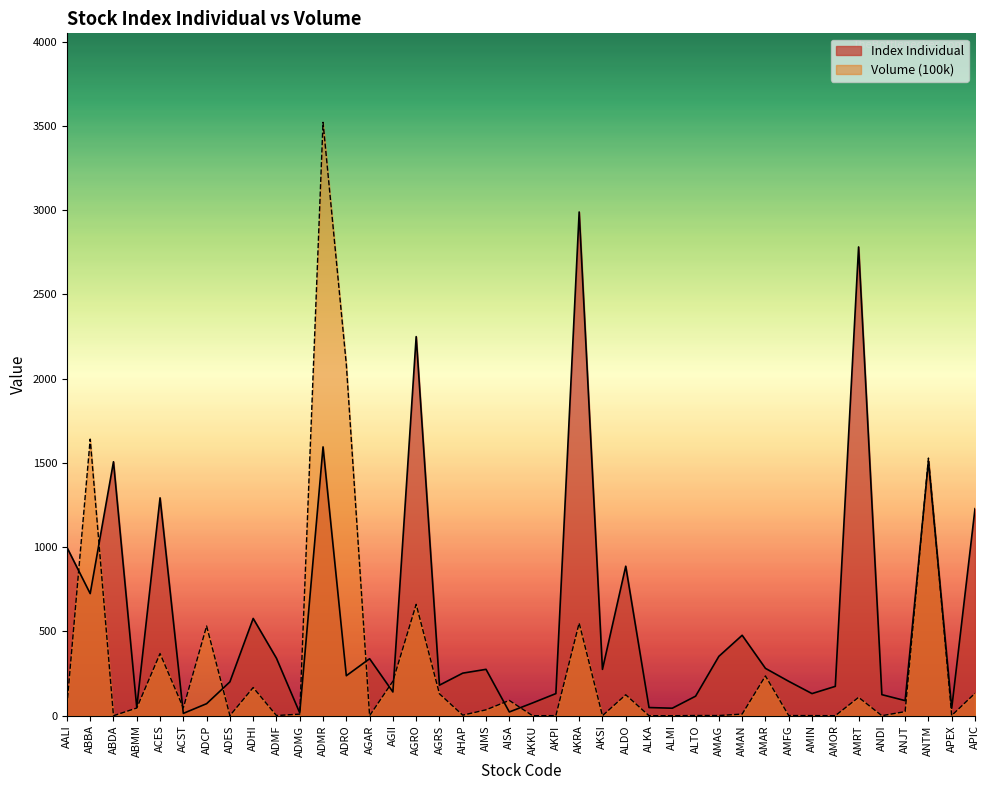

Is the value of Index Individual at AKPI greater than the value of Volume (100k) at ALMI?

Yes